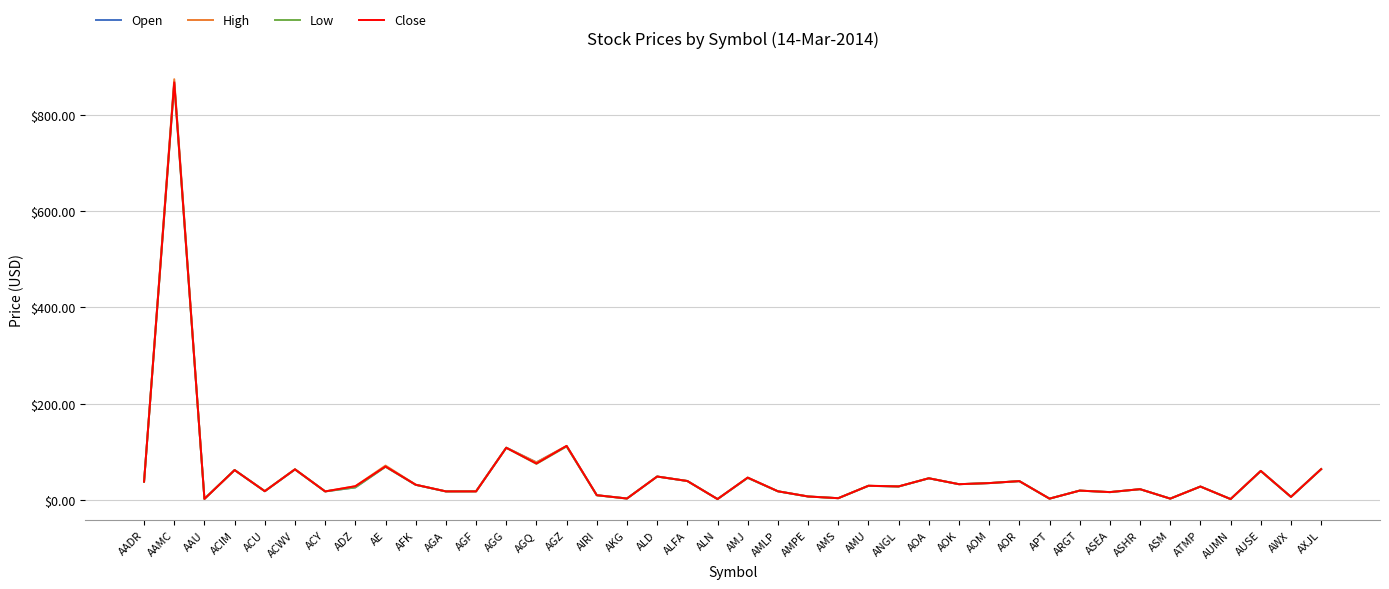

The Open series shows 30.8 at AFK. True or false?

True